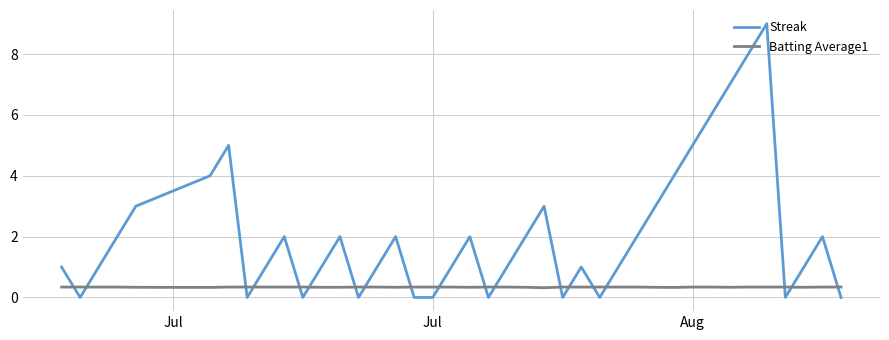

How many Batting Average1 values are between 0 and 1?

40